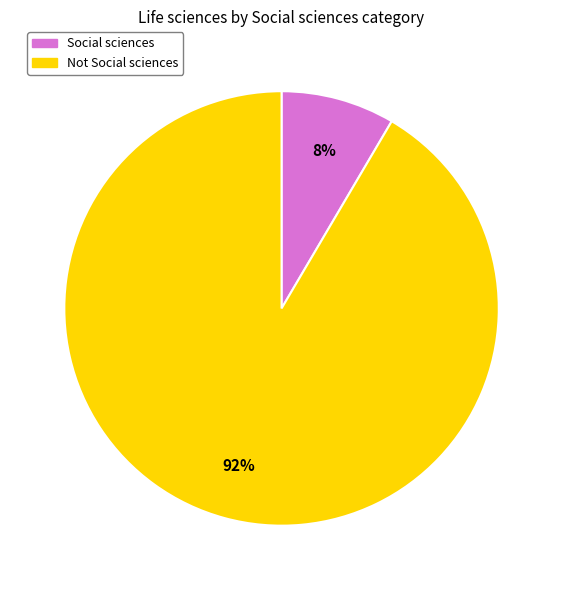

To the nearest percent, what percentage of the pie is Social sciences?

8%